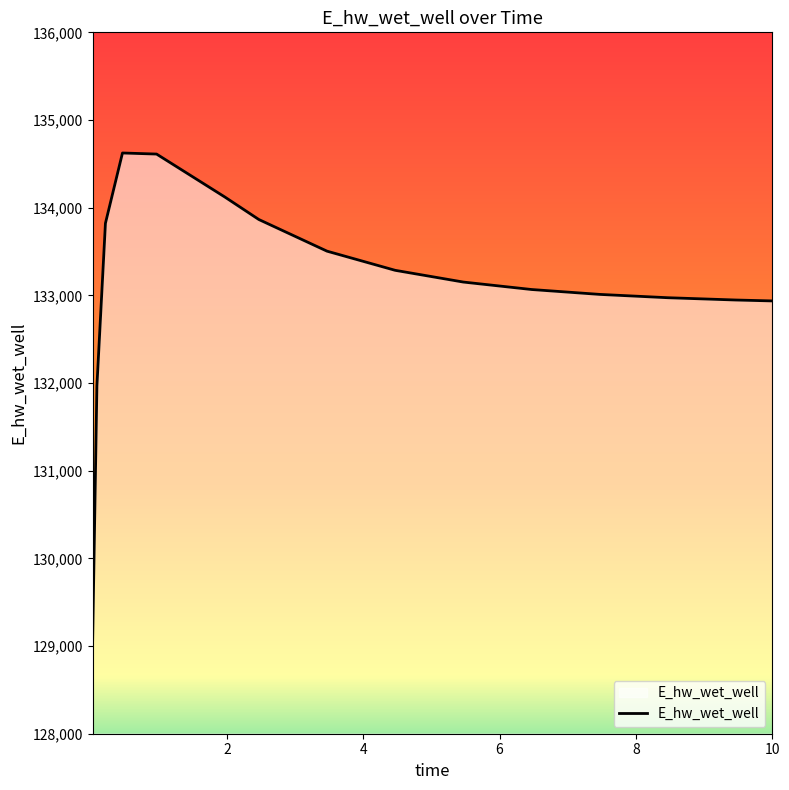

What is the average value?

133130.4